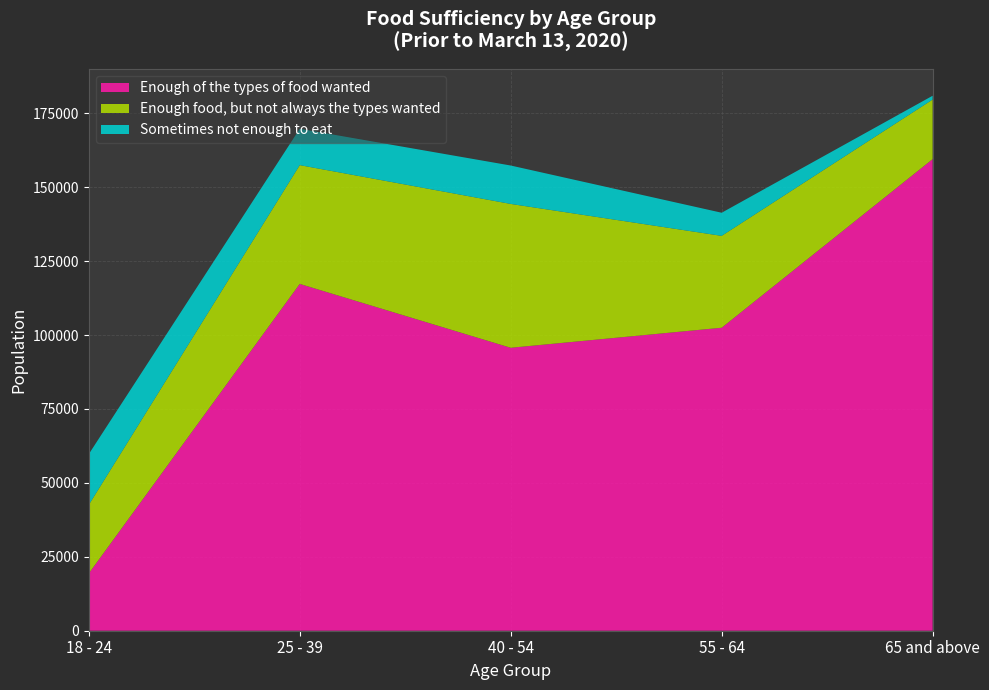

Reading left to right, list all the values displayed in this chart.

Enough of the types of food wanted: 18 - 24=19372	25 - 39=117289	40 - 54=95691	55 - 64=102466	65 and above=159486
Enough food, but not always the types wanted: 18 - 24=23191	25 - 39=40165	40 - 54=48643	55 - 64=31069	65 and above=20143
Sometimes not enough to eat: 18 - 24=17152	25 - 39=12300	40 - 54=12991	55 - 64=7819	65 and above=1291